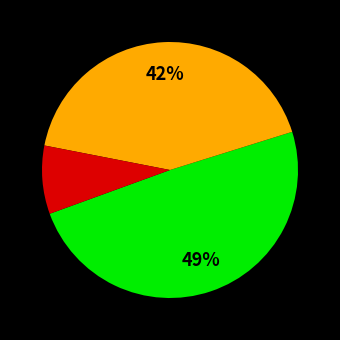

How many slices are in this pie chart?

3